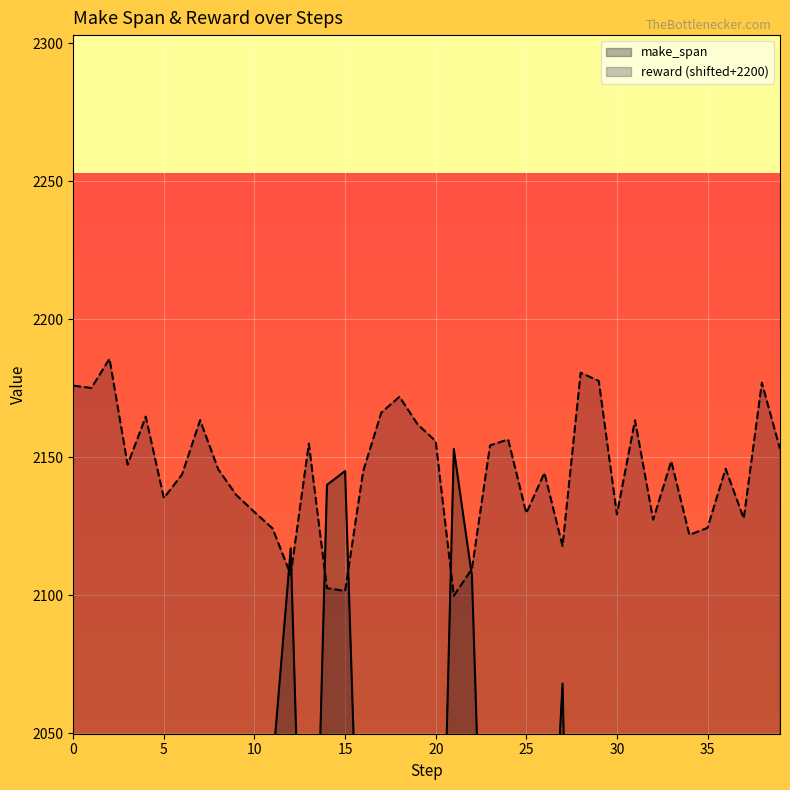

The value of make_span at 16 is 1940.0. True or false?

True